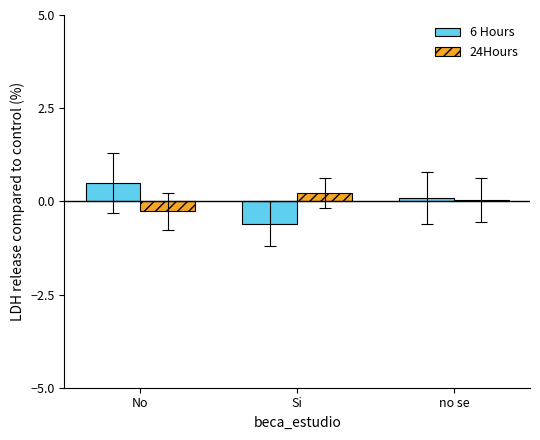

How many distinct data groups are displayed?

2